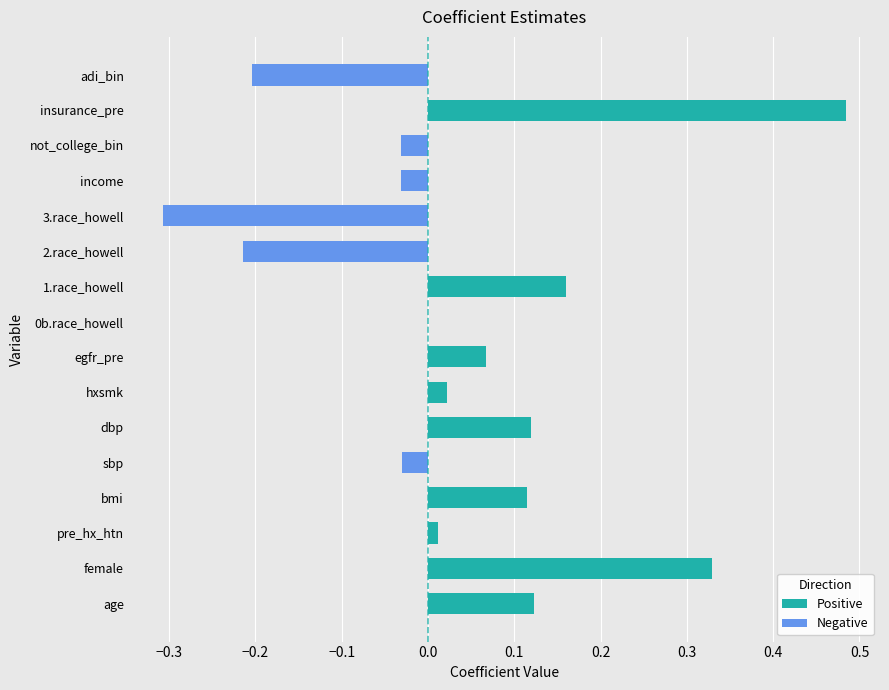

Reading left to right, list all the values displayed in this chart.

Positive: 0.1	0.3	0.0	0.1	0.0	0.1	0.0	0.1	0.0	0.2	0.0	0.0	0.0	0.0	0.5	0.0
Negative: 0.0	0.0	0.0	0.0	-0.0	0.0	0.0	0.0	0.0	0.0	-0.2	-0.3	-0.0	-0.0	0.0	-0.2